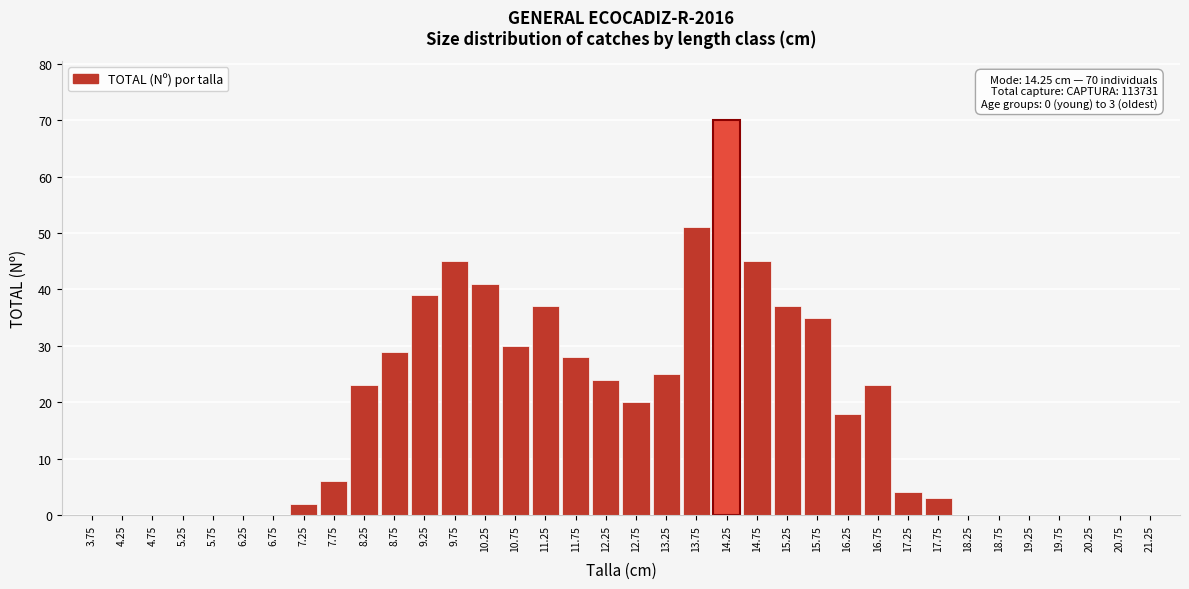

Is it true that the value at 5.75 is 31?

False